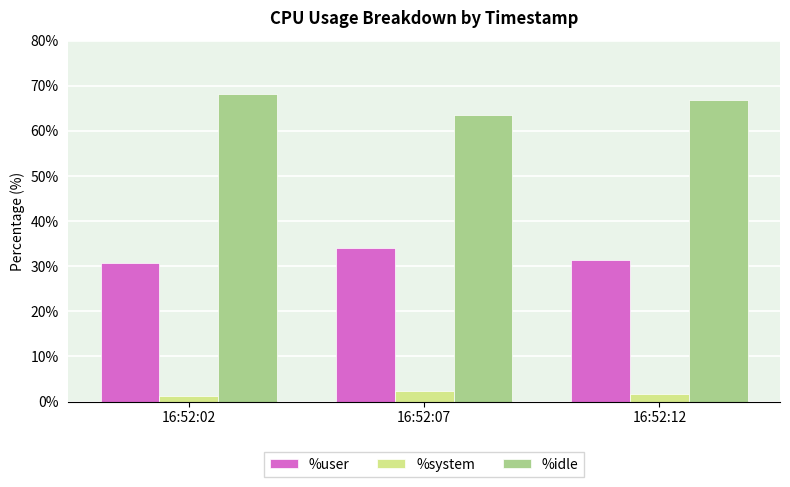

How many data points does each series have?

3